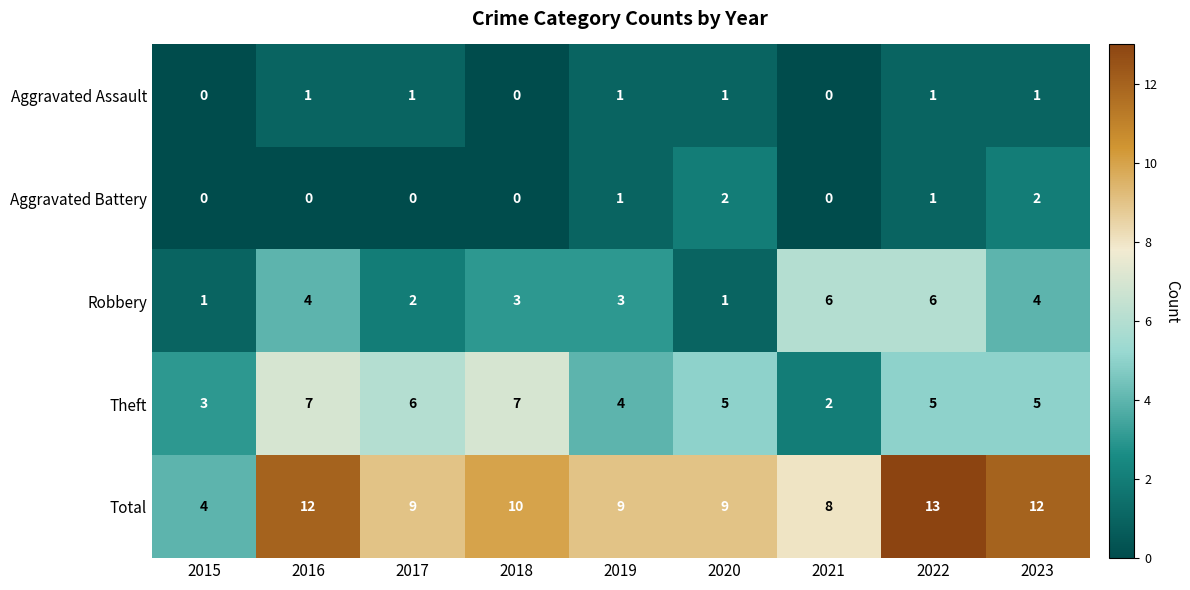

At which label does Theft first exceed 5?

2016